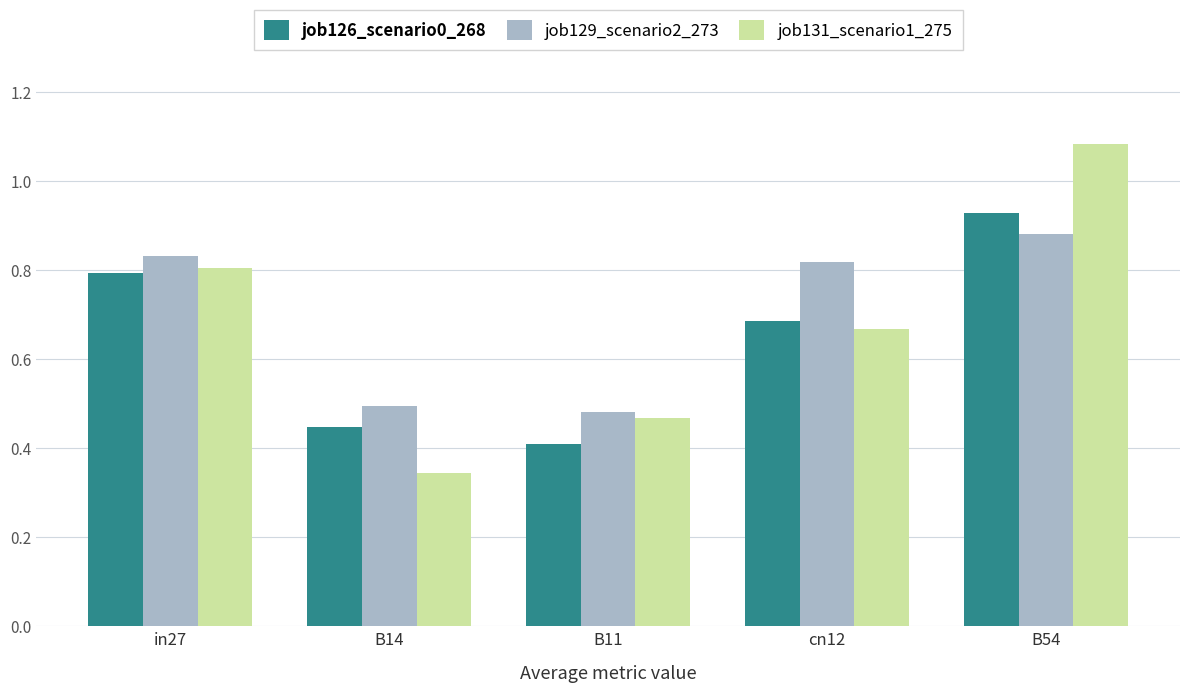

What are all the series names shown in the legend?

job126_scenario0_268, job129_scenario2_273, job131_scenario1_275